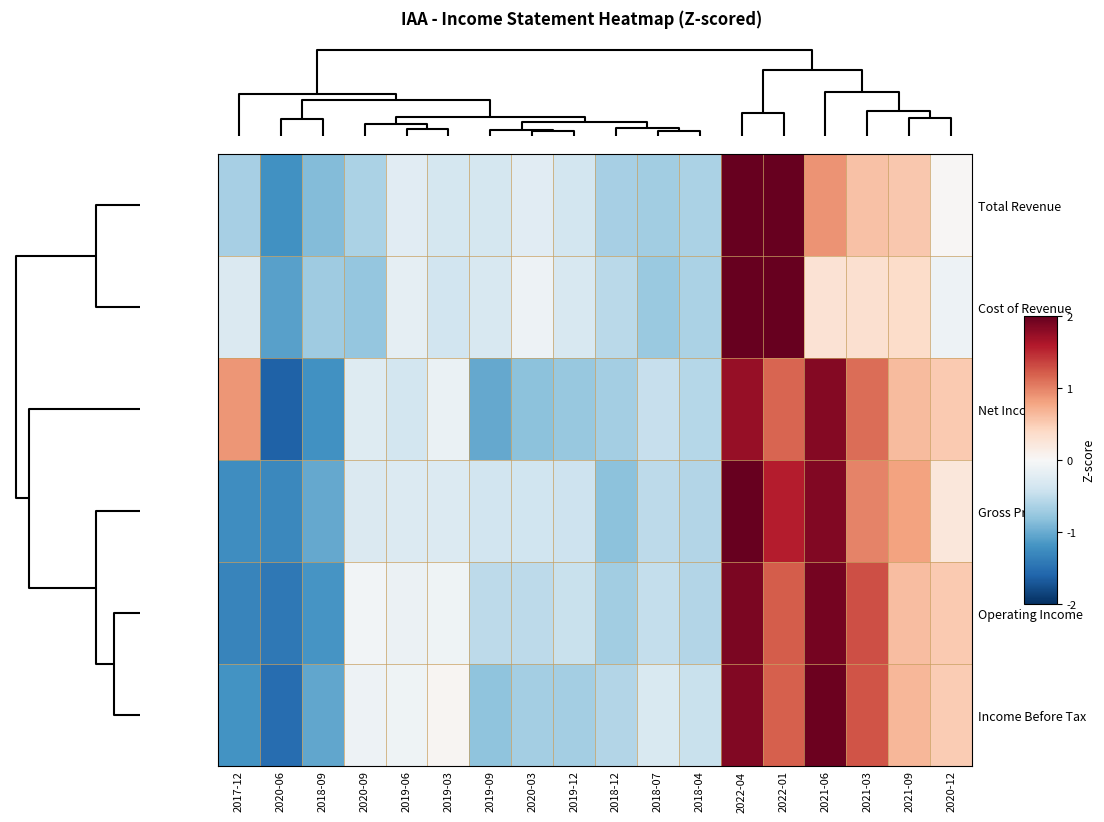

At how many categories does at least one series exceed 0?

8